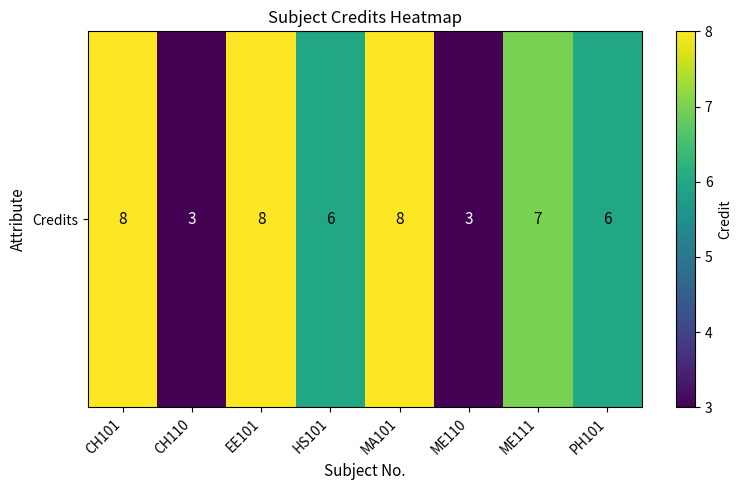

Reading right to left, what are all the values shown in this chart?

PH101=6	ME111=7	ME110=3	MA101=8	HS101=6	EE101=8	CH110=3	CH101=8